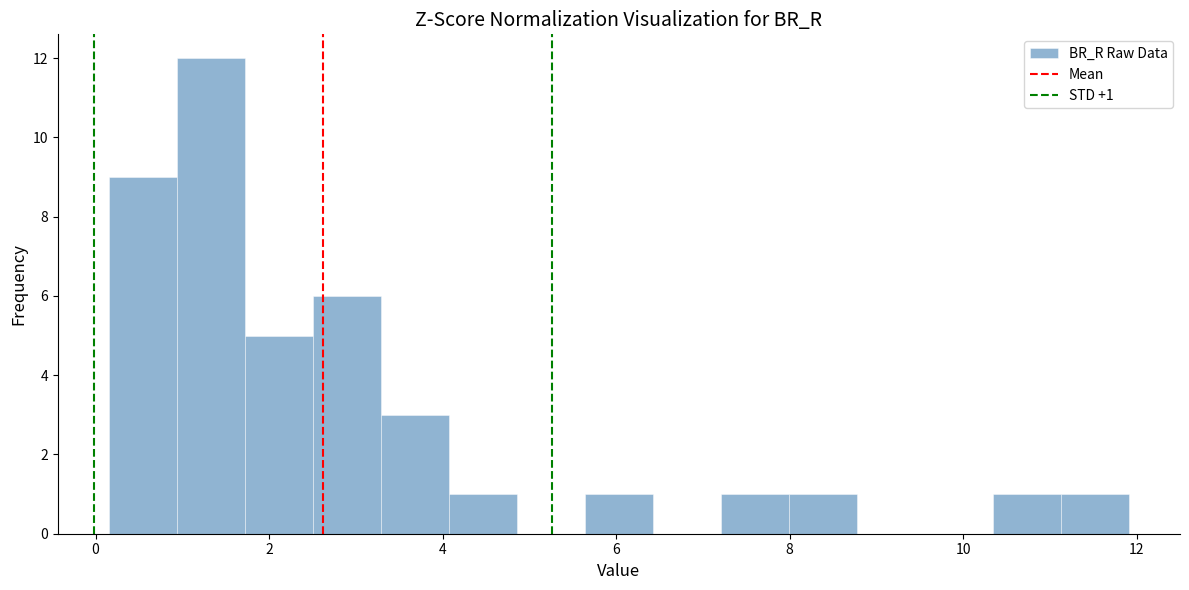

Read against the x-axis, roughly where is the centre of the tallest bar?

1.4